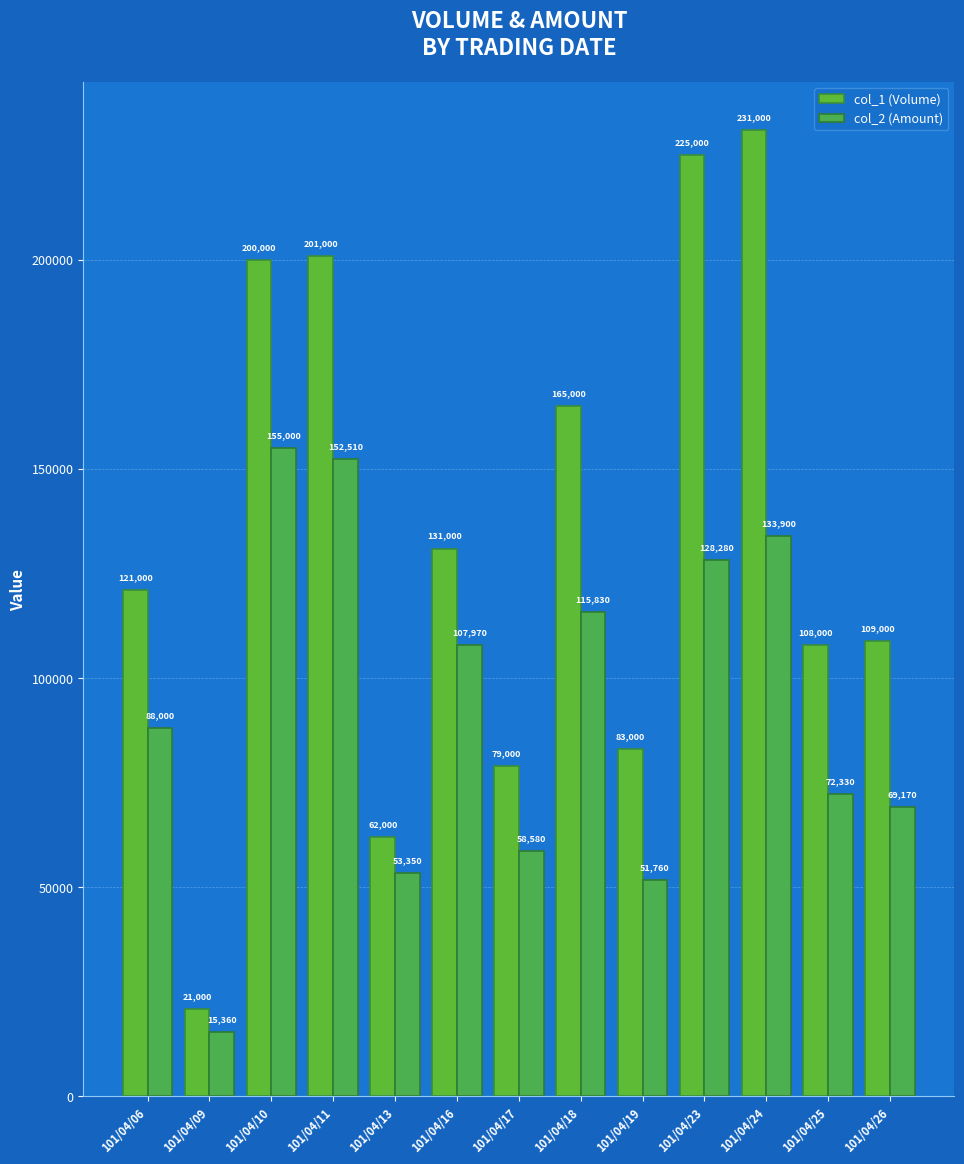

Reading left to right, what are all the values shown in this chart?

col_1 (Volume): 121000	21000	200000	201000	62000	131000	79000	165000	83000	225000	231000	108000	109000
col_2 (Amount): 88000	15360	155000	152510	53350	107970	58580	115830	51760	128280	133900	72330	69170